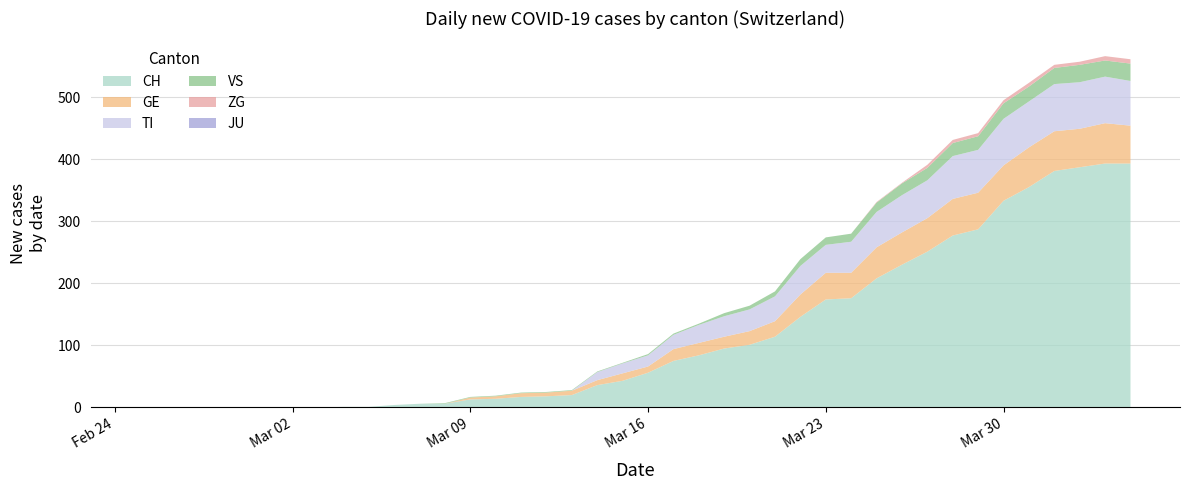

Reading left to right, list all the values displayed in this chart.

CH: 2020-02-25=0	2020-02-26=0	2020-02-27=0	2020-02-28=0	2020-02-29=0	2020-03-01=0	2020-03-02=0	2020-03-03=0	2020-03-04=1	2020-03-05=1	2020-03-06=4	2020-03-07=6	2020-03-08=6	2020-03-09=13	2020-03-10=14	2020-03-11=17	2020-03-12=18	2020-03-13=20	2020-03-14=36	2020-03-15=43	2020-03-16=56	2020-03-17=75	2020-03-18=84	2020-03-19=95	2020-03-20=101	2020-03-21=114	2020-03-22=146	2020-03-23=174	2020-03-24=176	2020-03-25=208	2020-03-26=230	2020-03-27=251	2020-03-28=277	2020-03-29=287	2020-03-30=333	2020-03-31=355	2020-04-01=381	2020-04-02=387	2020-04-03=393	2020-04-04=393
GE: 2020-02-25=0	2020-02-26=0	2020-02-27=0	2020-02-28=0	2020-02-29=0	2020-03-01=0	2020-03-02=0	2020-03-03=0	2020-03-04=0	2020-03-05=0	2020-03-06=0	2020-03-07=0	2020-03-08=0	2020-03-09=3	2020-03-10=4	2020-03-11=6	2020-03-12=6	2020-03-13=7	2020-03-14=8	2020-03-15=12	2020-03-16=10	2020-03-17=19	2020-03-18=20	2020-03-19=19	2020-03-20=22	2020-03-21=25	2020-03-22=36	2020-03-23=43	2020-03-24=41	2020-03-25=50	2020-03-26=52	2020-03-27=54	2020-03-28=59	2020-03-29=59	2020-03-30=57	2020-03-31=64	2020-04-01=64	2020-04-02=62	2020-04-03=65	2020-04-04=61
TI: 2020-02-25=0	2020-02-26=0	2020-02-27=0	2020-02-28=0	2020-02-29=0	2020-03-01=0	2020-03-02=0	2020-03-03=0	2020-03-04=0	2020-03-05=0	2020-03-06=0	2020-03-07=0	2020-03-08=0	2020-03-09=0	2020-03-10=0	2020-03-11=0	2020-03-12=0	2020-03-13=0	2020-03-14=13	2020-03-15=16	2020-03-16=18	2020-03-17=23	2020-03-18=29	2020-03-19=33	2020-03-20=35	2020-03-21=40	2020-03-22=46	2020-03-23=45	2020-03-24=50	2020-03-25=57	2020-03-26=60	2020-03-27=61	2020-03-28=69	2020-03-29=69	2020-03-30=75	2020-03-31=74	2020-04-01=76	2020-04-02=75	2020-04-03=75	2020-04-04=72
VS: 2020-02-25=0	2020-02-26=0	2020-02-27=0	2020-02-28=0	2020-02-29=0	2020-03-01=0	2020-03-02=0	2020-03-03=0	2020-03-04=0	2020-03-05=0	2020-03-06=0	2020-03-07=0	2020-03-08=1	2020-03-09=1	2020-03-10=1	2020-03-11=1	2020-03-12=1	2020-03-13=1	2020-03-14=1	2020-03-15=1	2020-03-16=2	2020-03-17=2	2020-03-18=2	2020-03-19=5	2020-03-20=6	2020-03-21=8	2020-03-22=11	2020-03-23=12	2020-03-24=13	2020-03-25=15	2020-03-26=19	2020-03-27=20	2020-03-28=21	2020-03-29=22	2020-03-30=25	2020-03-31=24	2020-04-01=26	2020-04-02=28	2020-04-03=26	2020-04-04=28
JU: 2020-02-25=0	2020-02-26=0	2020-02-27=0	2020-02-28=0	2020-02-29=0	2020-03-01=0	2020-03-02=0	2020-03-03=0	2020-03-04=0	2020-03-05=0	2020-03-06=0	2020-03-07=0	2020-03-08=0	2020-03-09=0	2020-03-10=0	2020-03-11=0	2020-03-12=0	2020-03-13=0	2020-03-14=0	2020-03-15=0	2020-03-16=0	2020-03-17=0	2020-03-18=0	2020-03-19=0	2020-03-20=0	2020-03-21=0	2020-03-22=0	2020-03-23=0	2020-03-24=0	2020-03-25=0	2020-03-26=0	2020-03-27=0	2020-03-28=0	2020-03-29=0	2020-03-30=0	2020-03-31=0	2020-04-01=0	2020-04-02=0	2020-04-03=0	2020-04-04=0
ZG: 2020-02-25=0	2020-02-26=0	2020-02-27=0	2020-02-28=0	2020-02-29=0	2020-03-01=0	2020-03-02=0	2020-03-03=0	2020-03-04=0	2020-03-05=0	2020-03-06=0	2020-03-07=0	2020-03-08=0	2020-03-09=0	2020-03-10=0	2020-03-11=0	2020-03-12=0	2020-03-13=0	2020-03-14=0	2020-03-15=0	2020-03-16=0	2020-03-17=0	2020-03-18=0	2020-03-19=0	2020-03-20=0	2020-03-21=0	2020-03-22=0	2020-03-23=0	2020-03-24=0	2020-03-25=1	2020-03-26=1	2020-03-27=5	2020-03-28=5	2020-03-29=5	2020-03-30=5	2020-03-31=6	2020-04-01=5	2020-04-02=5	2020-04-03=7	2020-04-04=7